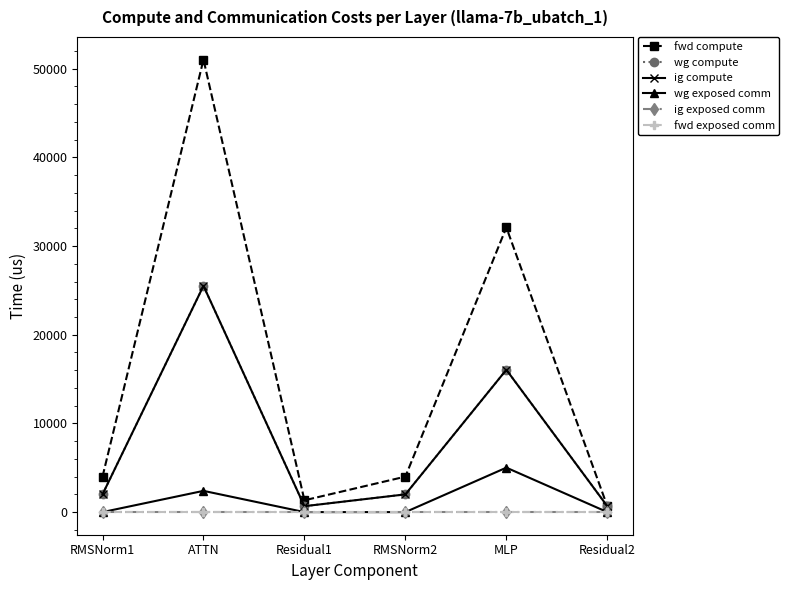

Does the chart have visible grid lines?

No